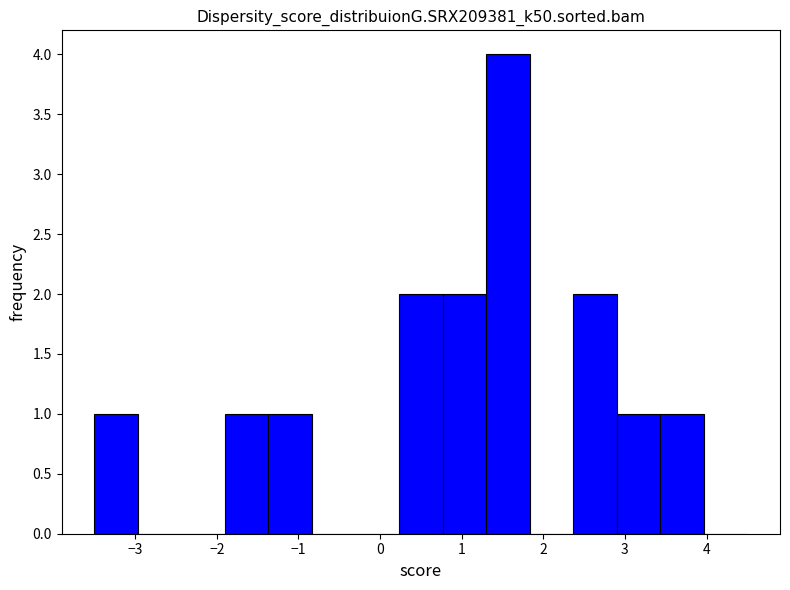

Which range on the x-axis has the tallest bar?

1.3 to 1.8